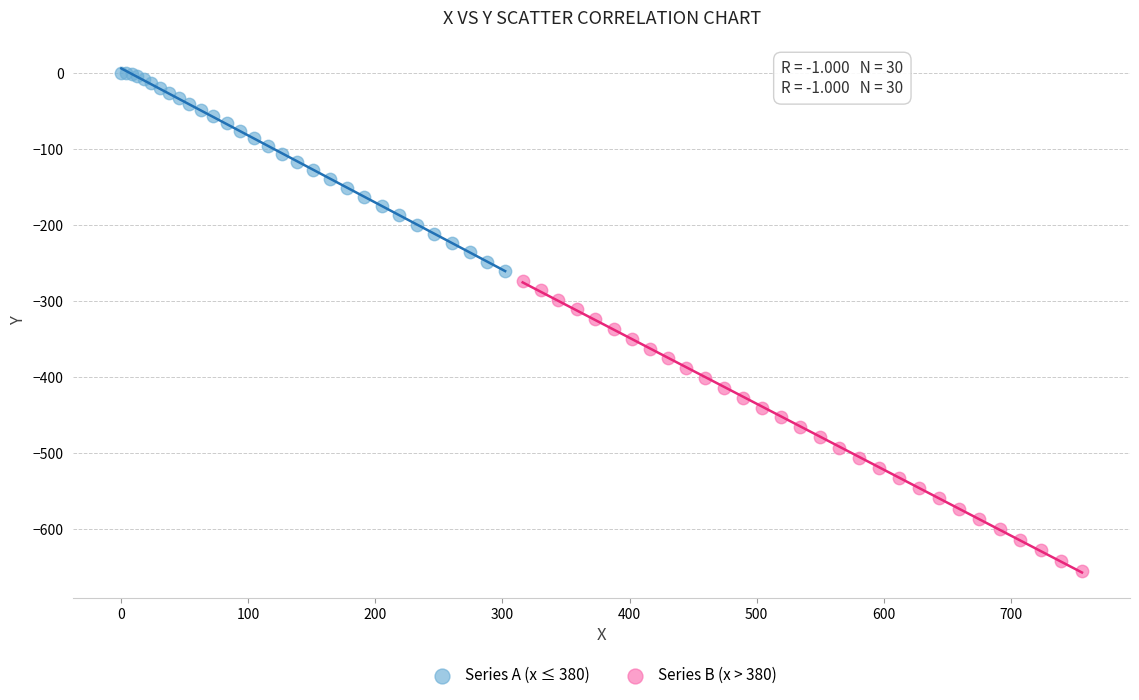

Which series contains the lowest Y value?

Series B (x > 380)